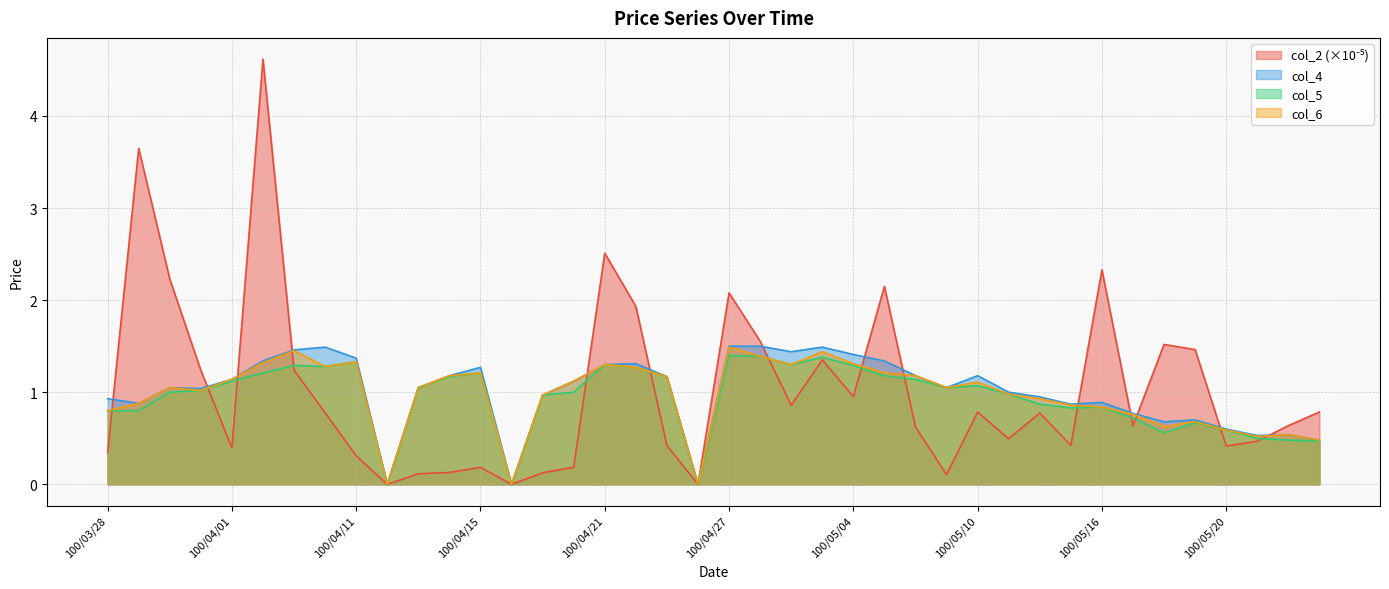

Is the value of col_4 at 100/04/25 greater than the value of col_6 at 100/04/08?

No